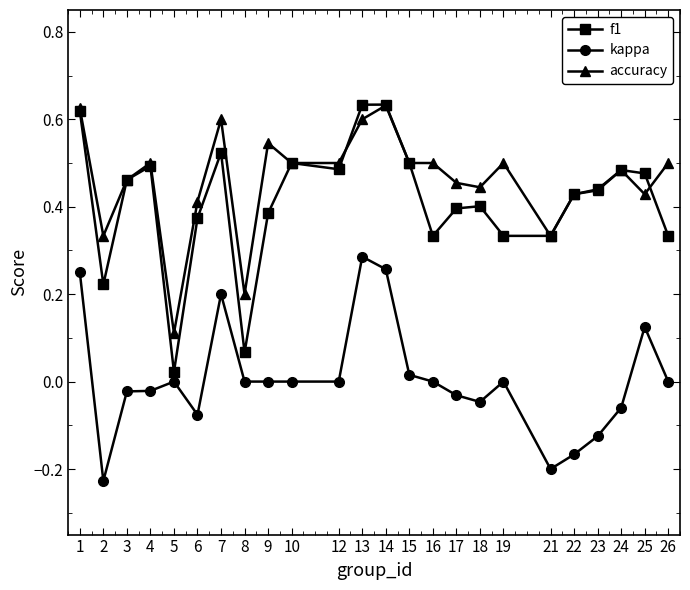

True or false: kappa and accuracy cross at least once.

False